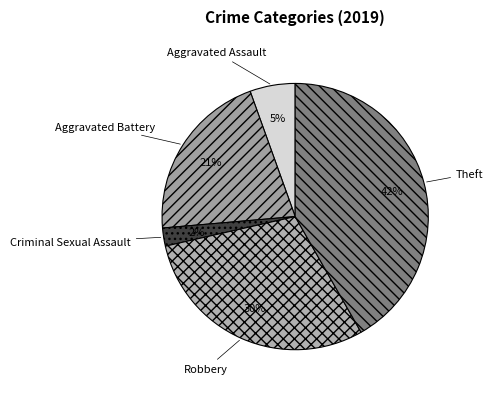

Is it true that Aggravated Battery is 34% of the pie?

False